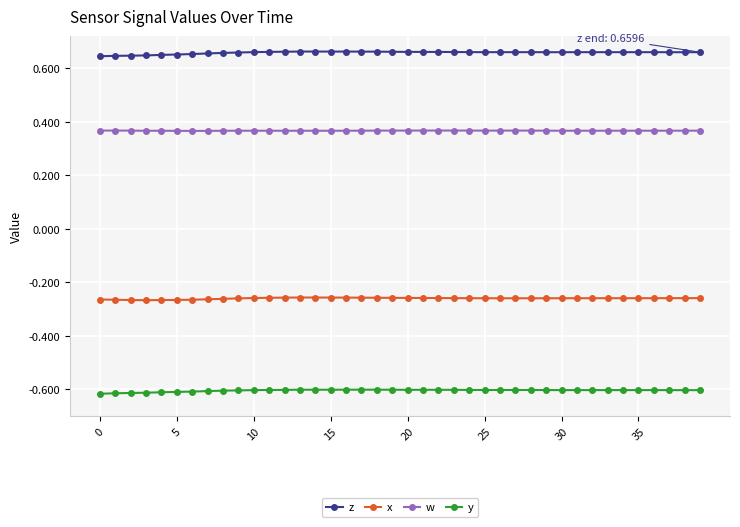

List the series in order of their overall mean, lowest first.

y, x, w, z